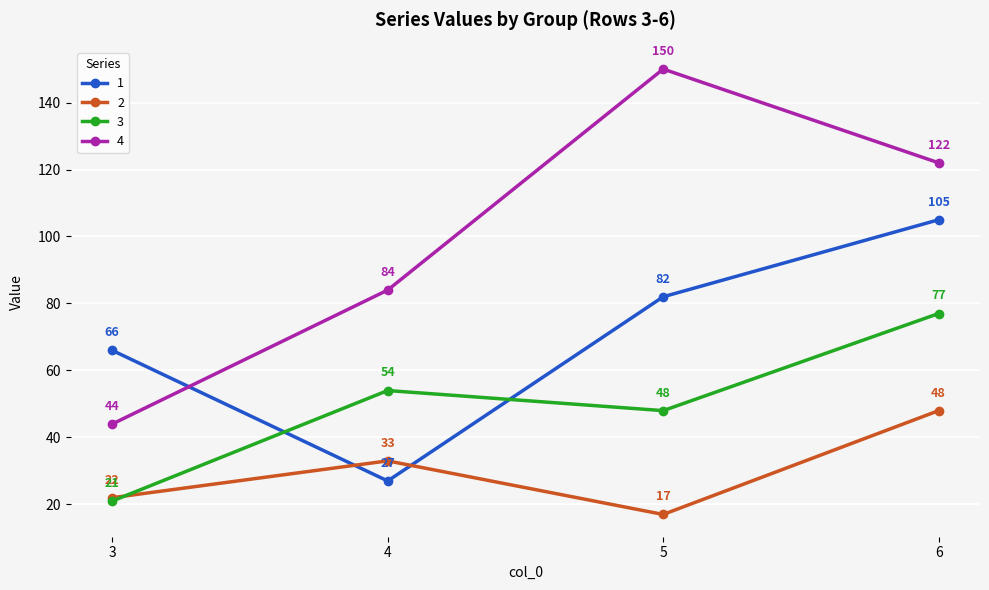

What is the minimum value for 4?

44